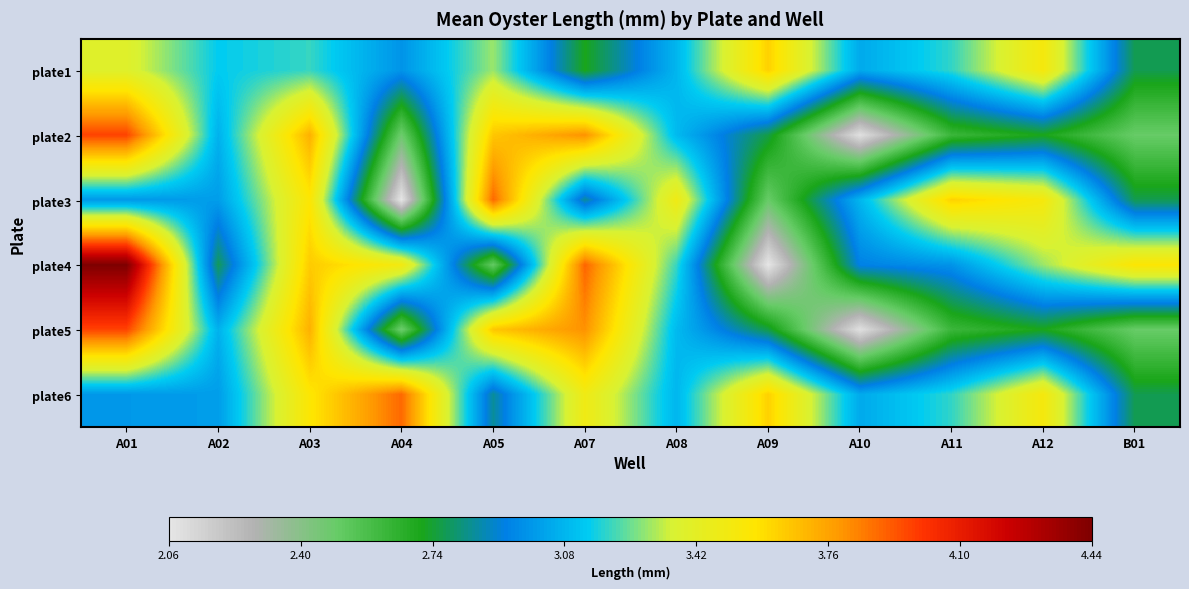

Reading left to right, what are all the values shown in this chart?

plate1: A01=3.4	A02=3.1	A03=3.2	A04=3.0	A05=3.3	A07=2.7	A08=3.1	A09=3.6	A10=3.0	A11=3.2	A12=3.5	B01=2.8
plate2: A01=4.0	A02=3.1	A03=3.7	A04=2.5	A05=3.7	A07=3.8	A08=3.1	A09=2.8	A10=2.1	A11=2.6	A12=2.7	B01=2.5
plate3: A01=3.0	A02=3.0	A03=3.6	A04=2.1	A05=3.9	A07=2.8	A08=3.5	A09=2.5	A10=3.1	A11=3.6	A12=3.5	B01=2.8
plate4: A01=4.4	A02=2.8	A03=3.6	A04=3.5	A05=2.5	A07=3.9	A08=3.2	A09=2.1	A10=2.9	A11=3.0	A12=3.3	B01=3.6
plate5: A01=4.0	A02=3.1	A03=3.7	A04=2.5	A05=3.7	A07=3.8	A08=3.1	A09=2.8	A10=2.1	A11=2.6	A12=2.7	B01=2.5
plate6: A01=3.0	A02=3.0	A03=3.6	A04=3.9	A05=2.8	A07=3.5	A08=3.1	A09=3.6	A10=3.0	A11=3.2	A12=3.5	B01=2.8